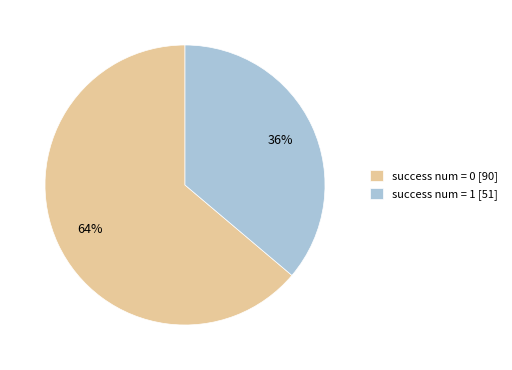

How many slices are in this pie chart?

2